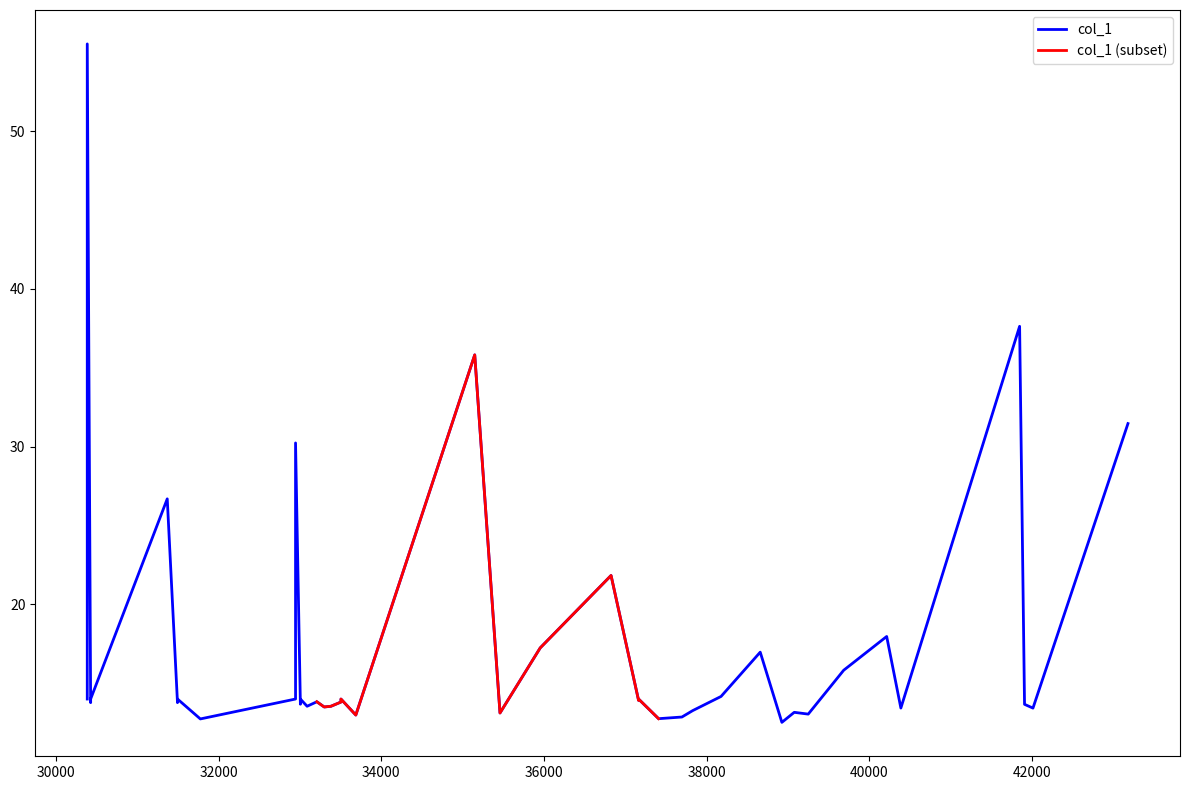

True or false: the data has more than 1 interior local peaks.

True